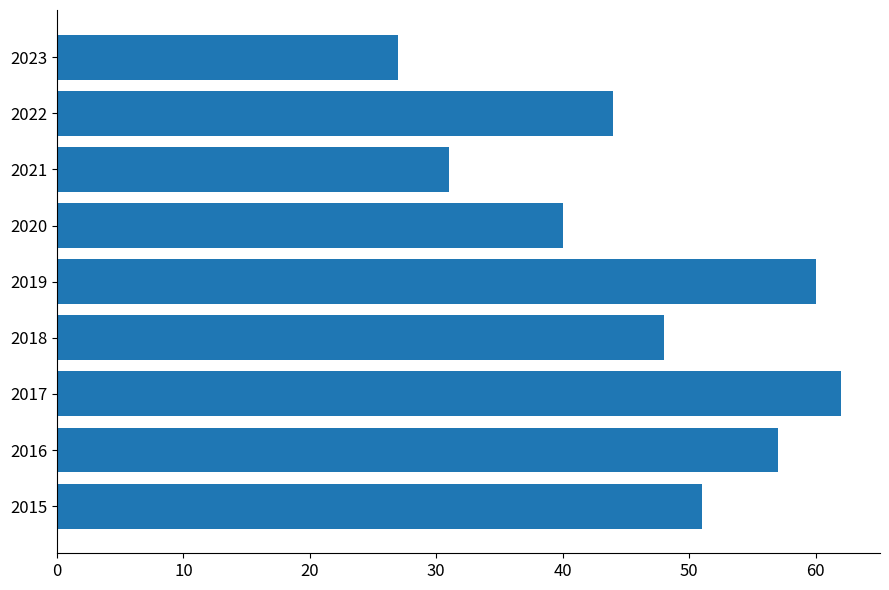

At which label is the value closest to 44?

2022